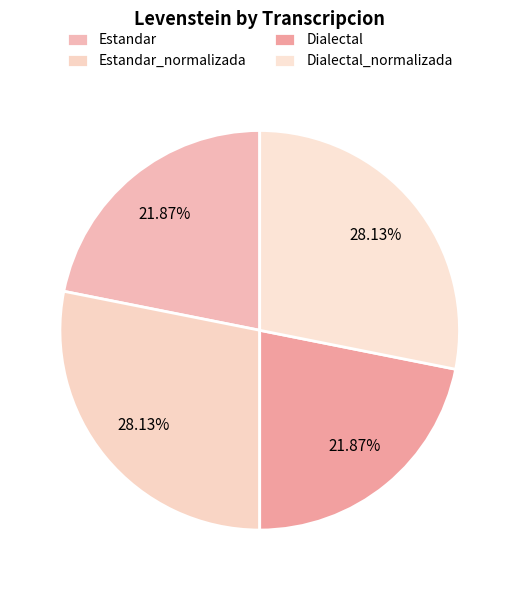

How many slices are in this pie chart?

4